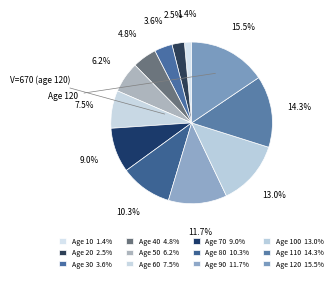

How many slices are in this pie chart?

12